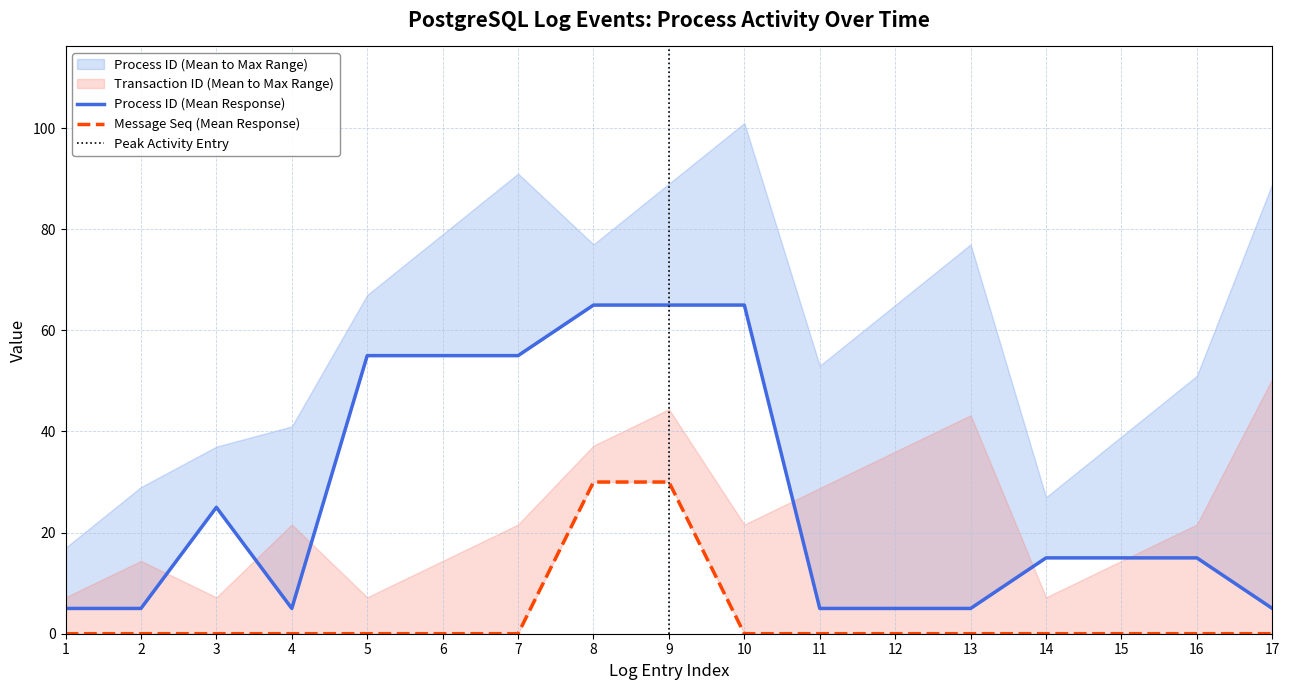

True or false: process_id and tx_id cross at least once.

False